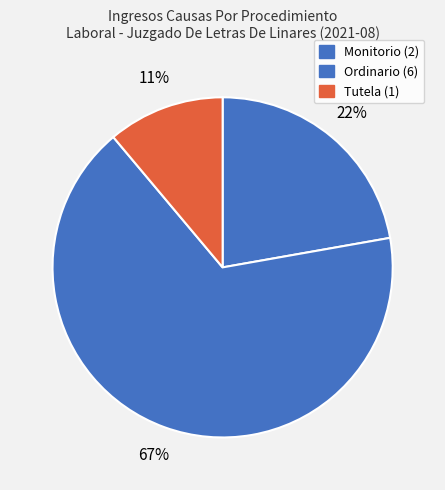

Rank the categories by value from highest to lowest.

Ordinario, Monitorio, Tutela